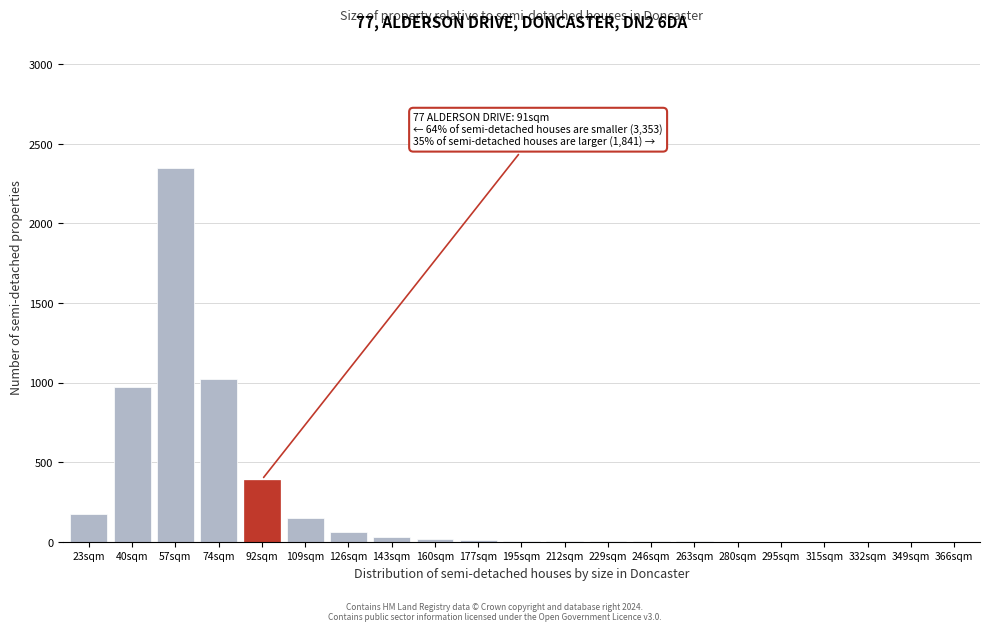

Which has a higher value, 92sqm or 74sqm?

74sqm